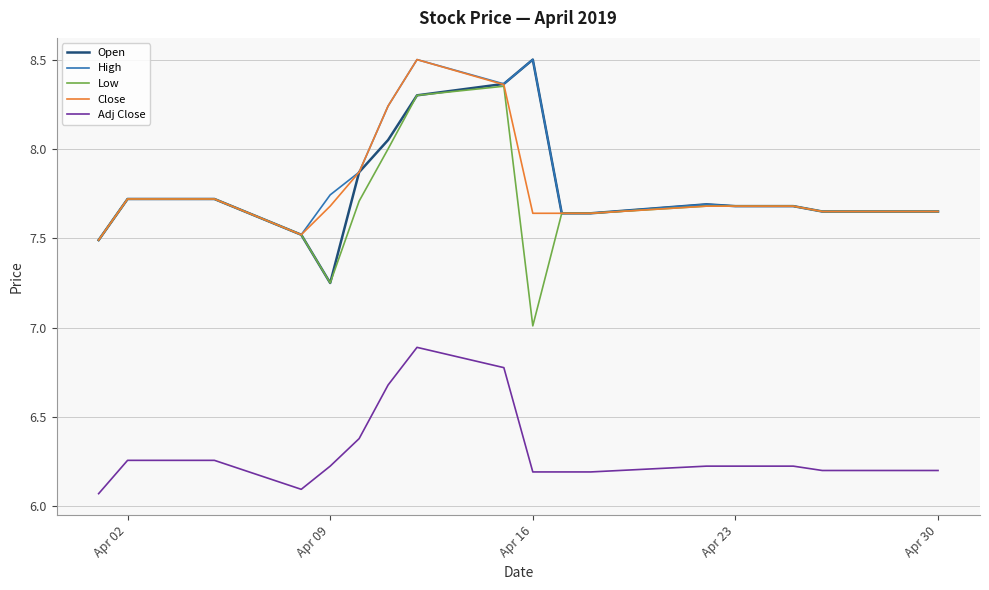

What is the difference between the second highest and minimum values in the Close series?

0.9